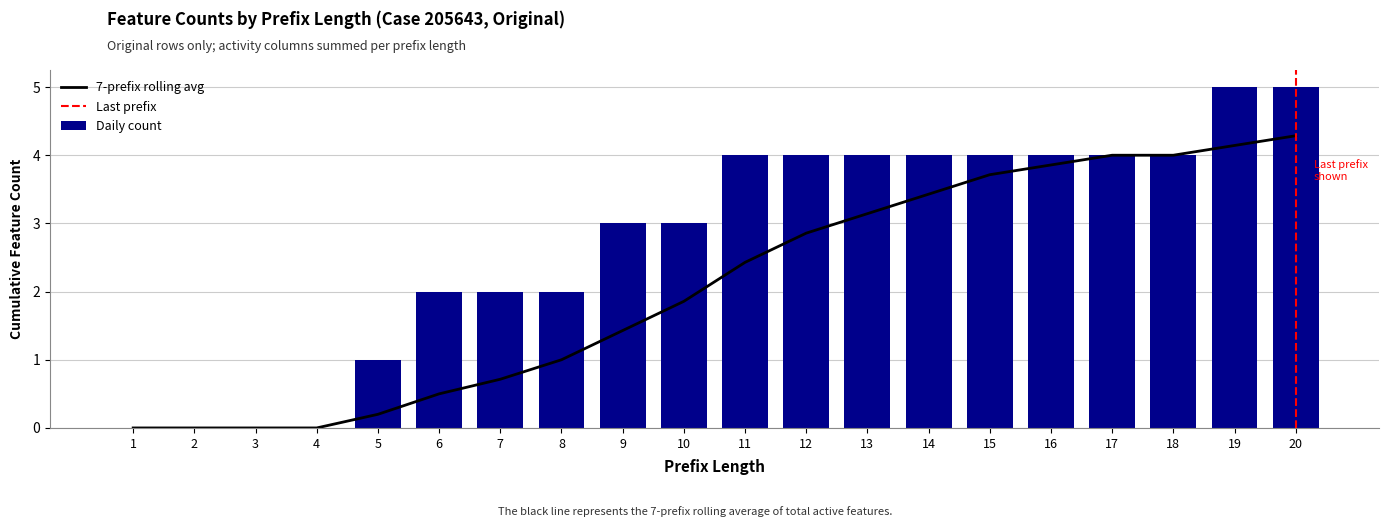

At which label does 7-prefix rolling avg first exceed 2?

11